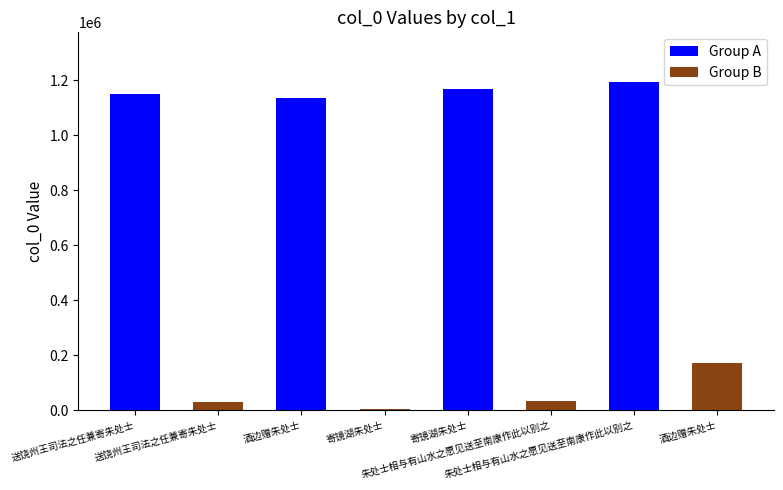

True or false: the data shows 659514 at 酒边赠朱处士.

False